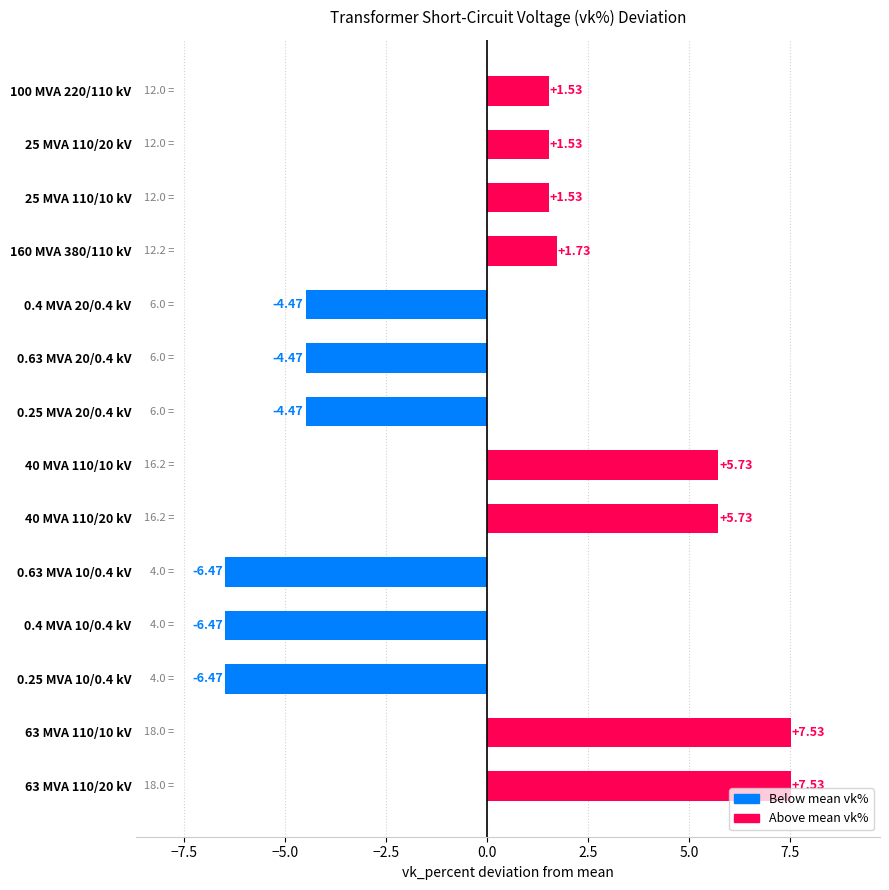

What is the ratio of the value at 63 MVA 110/10 kV to the value at 40 MVA 110/20 kV?

1.3